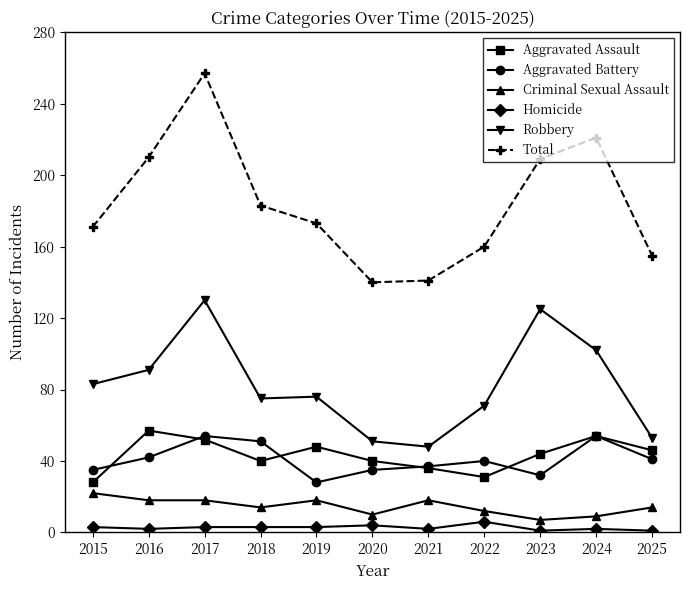

What is the value of the Homicide point at the 9th from the left?

1